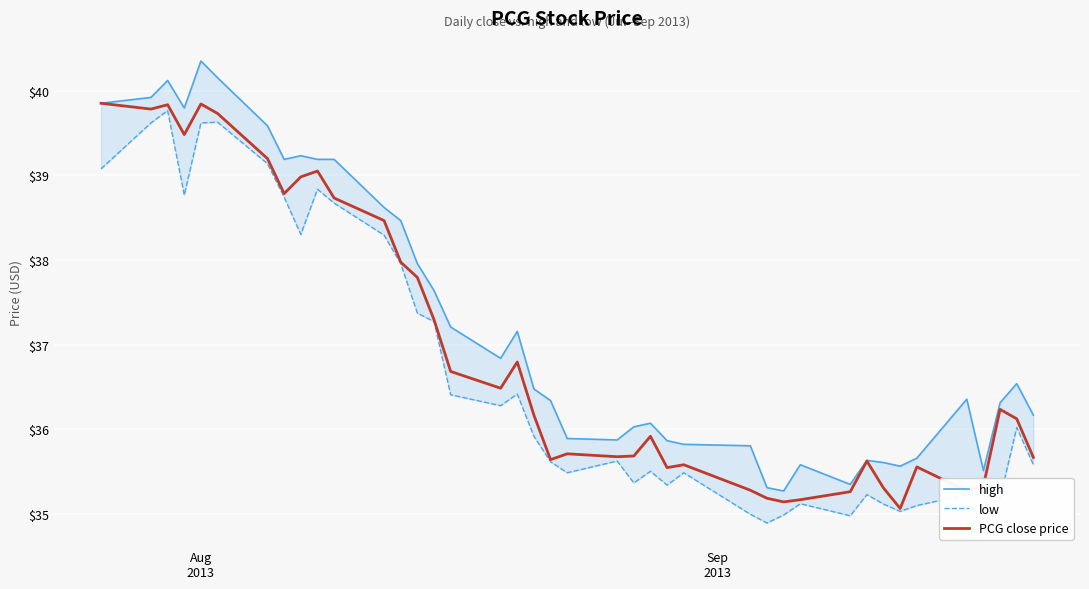

What is the minimum value for PCG close price?

35.1